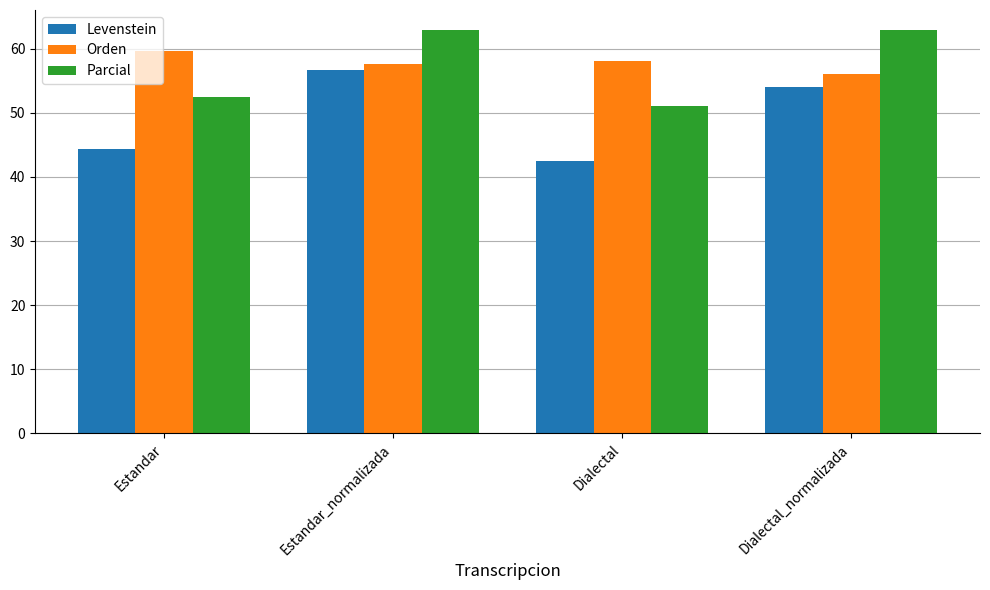

What is the average value of the Parcial series?

57.3